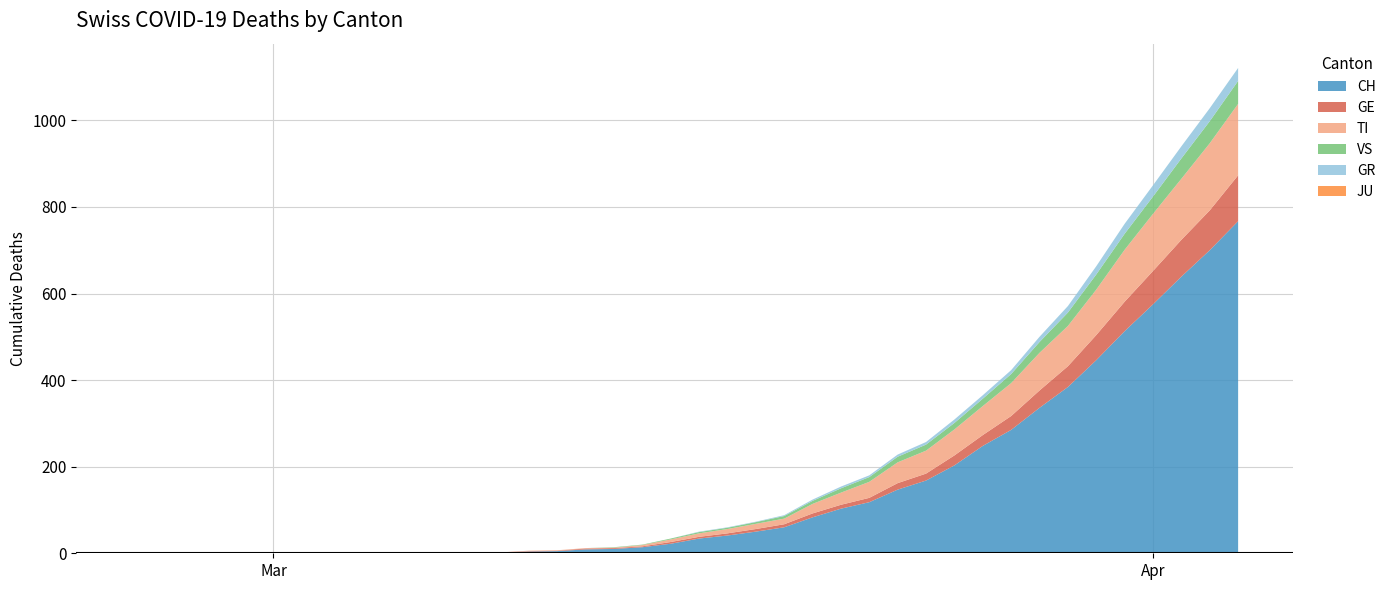

Reading left to right, what are all the values shown in this chart?

CH: 0	0	0	0	0	0	0	0	0	0	1	1	2	2	4	5	9	10	14	22	34	41	50	60	83	103	118	147	168	203	248	285	336	384	446	513	575	639	700	767
GE: 0	0	0	0	0	0	0	0	0	0	0	0	0	0	1	1	2	2	2	4	4	5	6	7	9	9	10	15	16	23	25	32	40	48	58	68	77	85	92	106
TI: 0	0	0	0	0	0	0	0	0	0	0	0	0	0	1	1	1	1	3	6	8	10	12	13	22	28	37	48	53	60	67	76	87	93	105	120	132	141	155	165
GR: 0	0	0	0	0	0	0	0	0	0	0	0	0	0	0	0	0	0	0	0	1	1	1	2	3	4	4	5	6	8	8	9	12	15	19	23	26	28	30	30
VS: 0	0	0	0	0	0	0	0	0	0	0	0	0	0	0	0	0	1	1	2	3	3	4	6	7	10	11	13	14	15	17	21	25	31	35	37	40	47	51	53
JU: 0	0	0	0	0	0	0	0	0	0	0	0	0	0	0	0	0	0	0	0	0	0	0	0	0	0	0	0	0	0	0	0	0	0	0	0	0	0	0	0